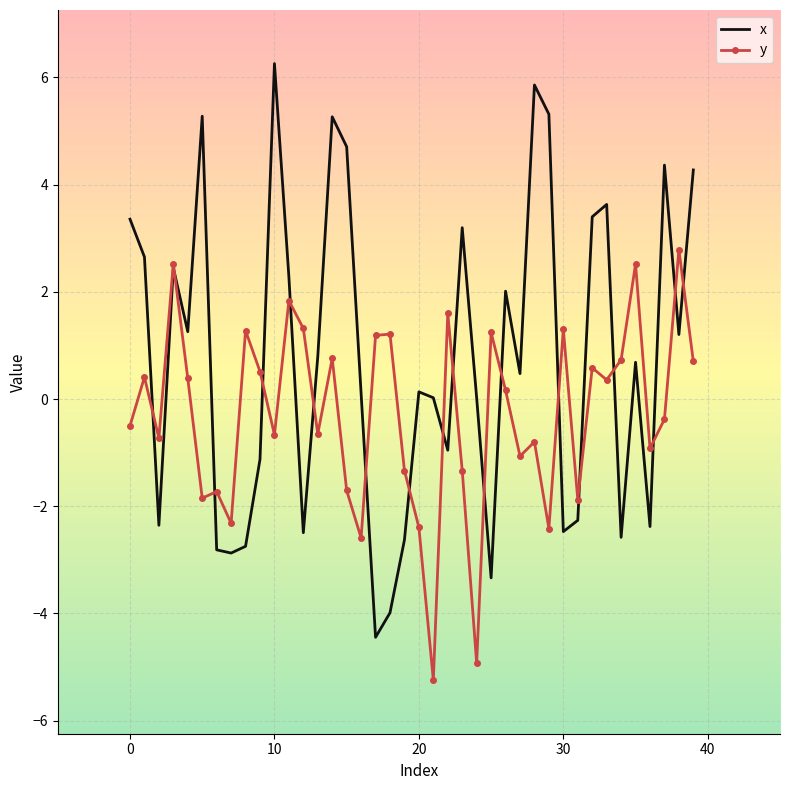

True or false: y and x cross at least once.

True